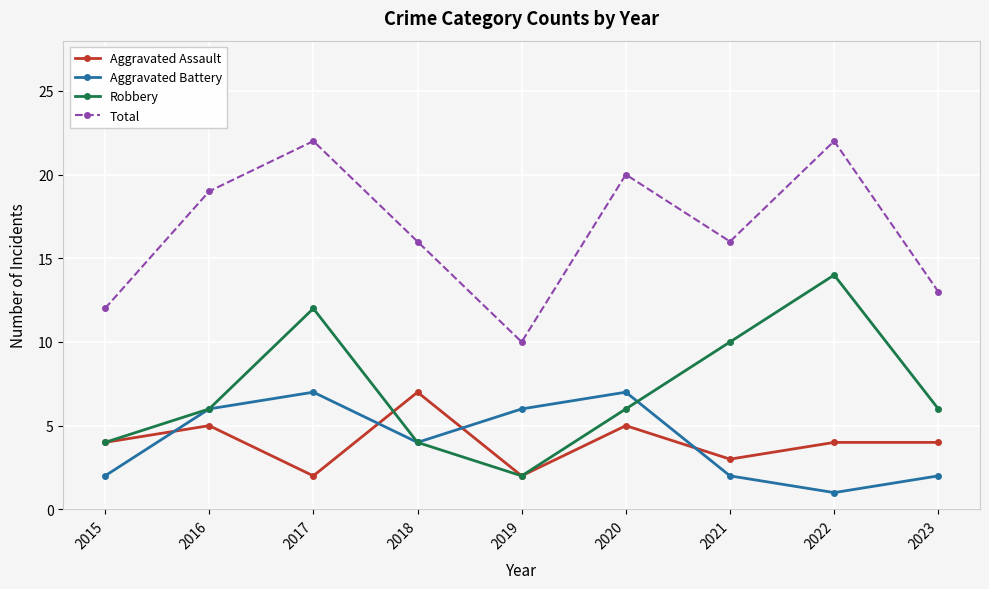

Which series changed the most between 2019 and 2020?

Total